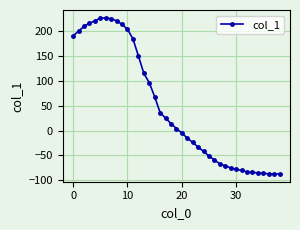

What is the value of the 31st point from the left?

-78